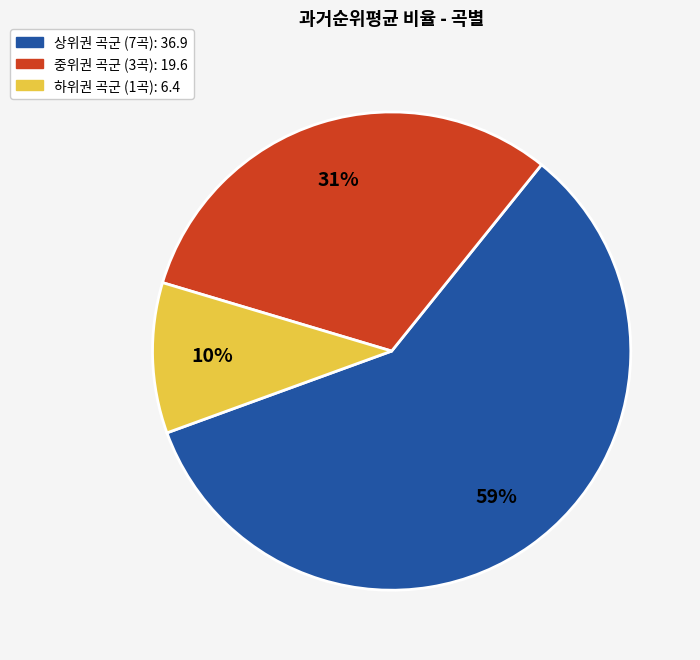

Is there a majority slice in this chart?

Yes